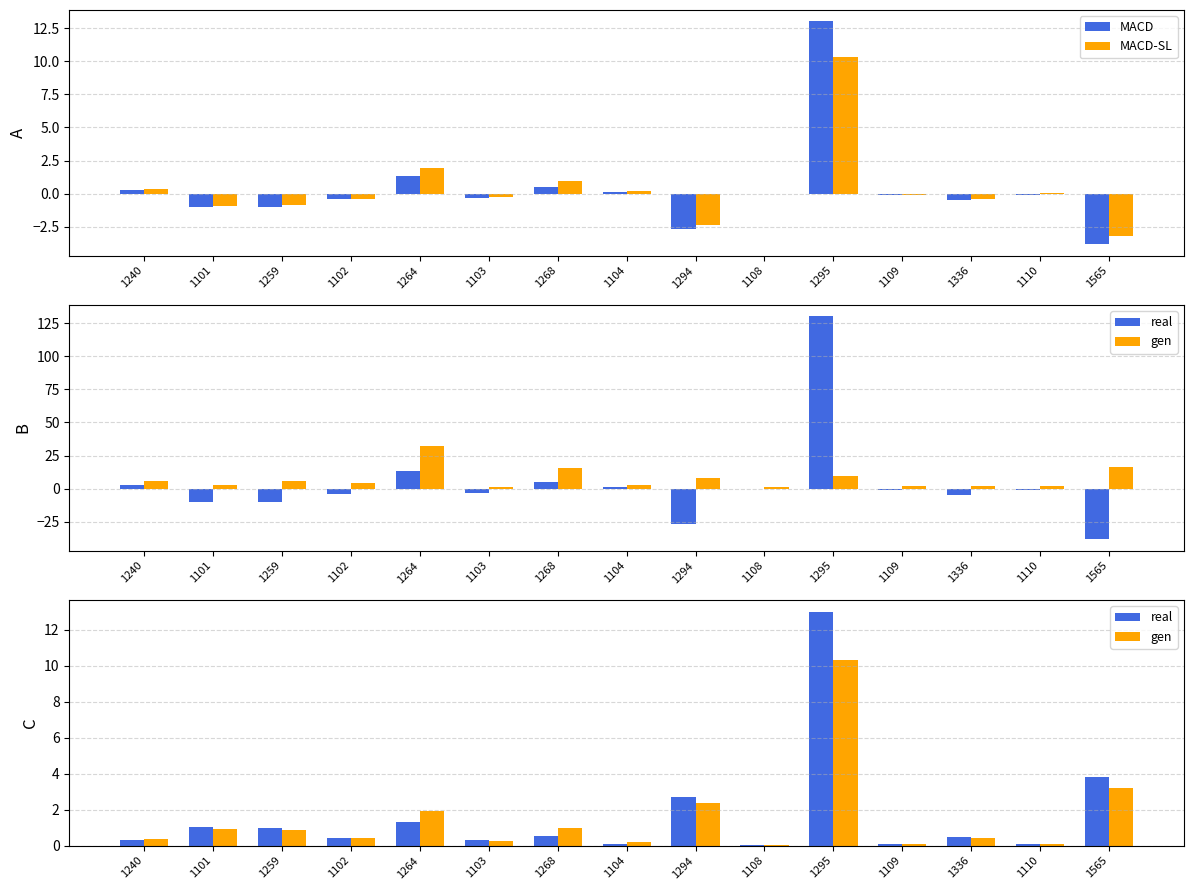

Reading left to right, what are all the values shown in this chart?

MACD: 1240=0.3	1101=-1.0	1259=-1.0	1102=-0.4	1264=1.3	1103=-0.3	1268=0.5	1104=0.1	1294=-2.7	1108=-0.0	1295=13.0	1109=-0.1	1336=-0.5	1110=-0.1	1565=-3.8
MACD-SL: 1240=0.4	1101=-0.9	1259=-0.8	1102=-0.4	1264=1.9	1103=-0.3	1268=1.0	1104=0.2	1294=-2.4	1108=0.0	1295=10.3	1109=-0.1	1336=-0.4	1110=0.1	1565=-3.2
real: 1240=0.3	1101=1.0	1259=1.0	1102=0.4	1264=1.3	1103=0.3	1268=0.5	1104=0.1	1294=2.7	1108=0.0	1295=13.0	1109=0.1	1336=0.5	1110=0.1	1565=3.8
gen: 1240=0.4	1101=0.9	1259=0.8	1102=0.4	1264=1.9	1103=0.3	1268=1.0	1104=0.2	1294=2.4	1108=0.0	1295=10.3	1109=0.1	1336=0.4	1110=0.1	1565=3.2